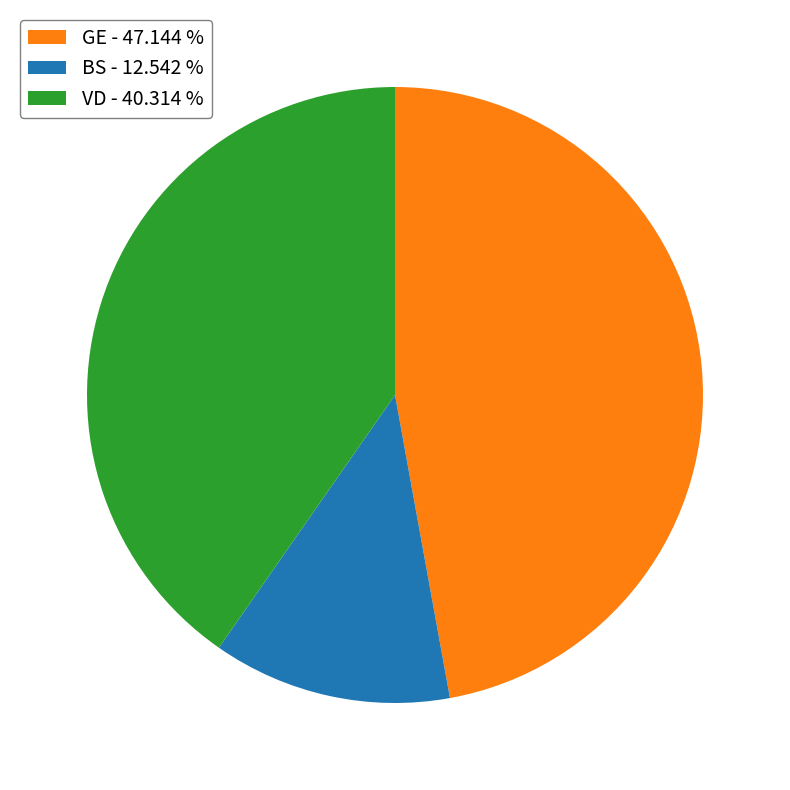

Is there any slice that represents more than half of the pie?

No